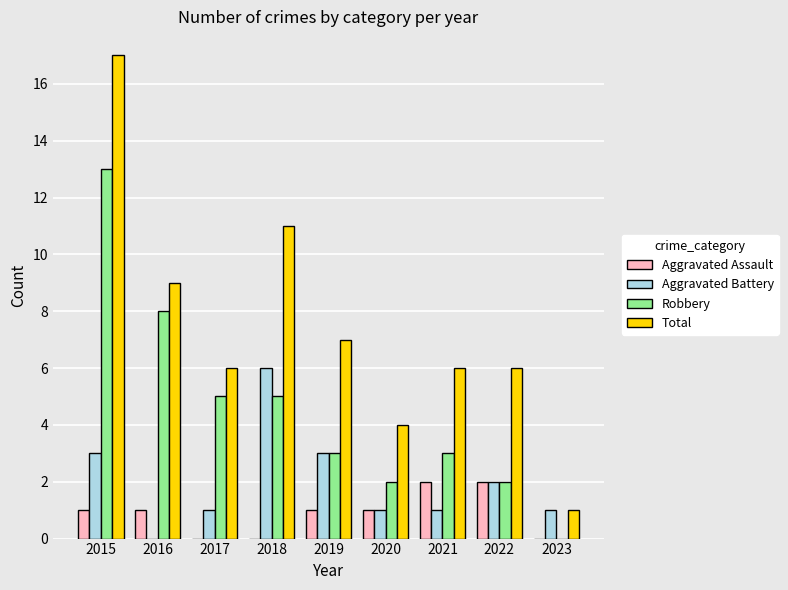

How many distinct data groups are displayed?

4